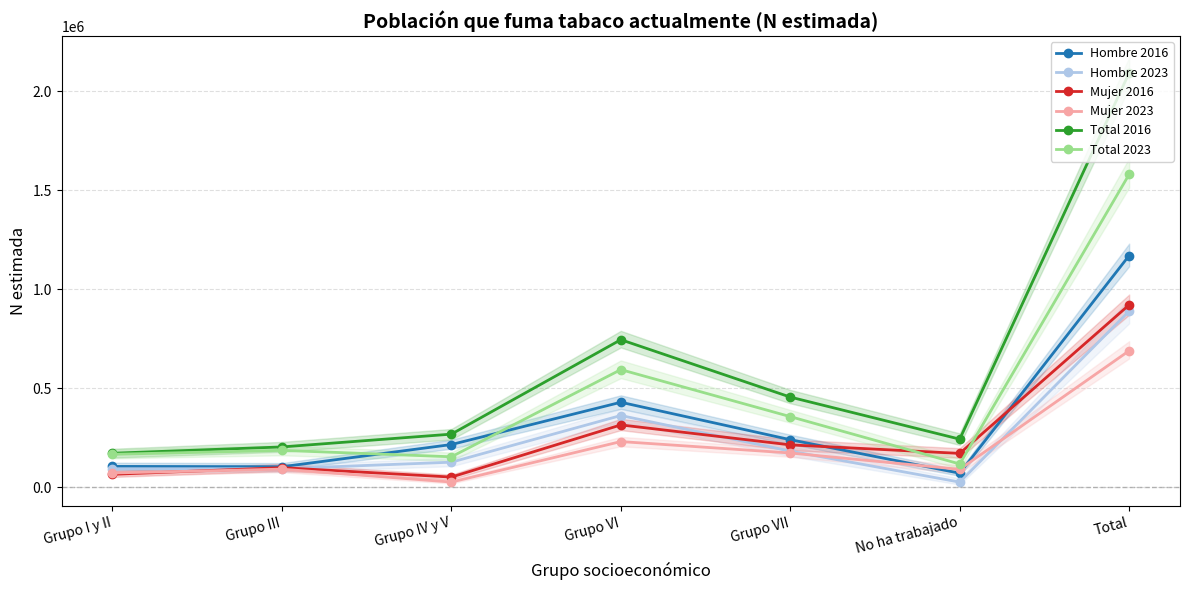

Is the value of Mujer 2023 at Grupo VI greater than the value of Hombre 2023 at No ha trabajado?

Yes